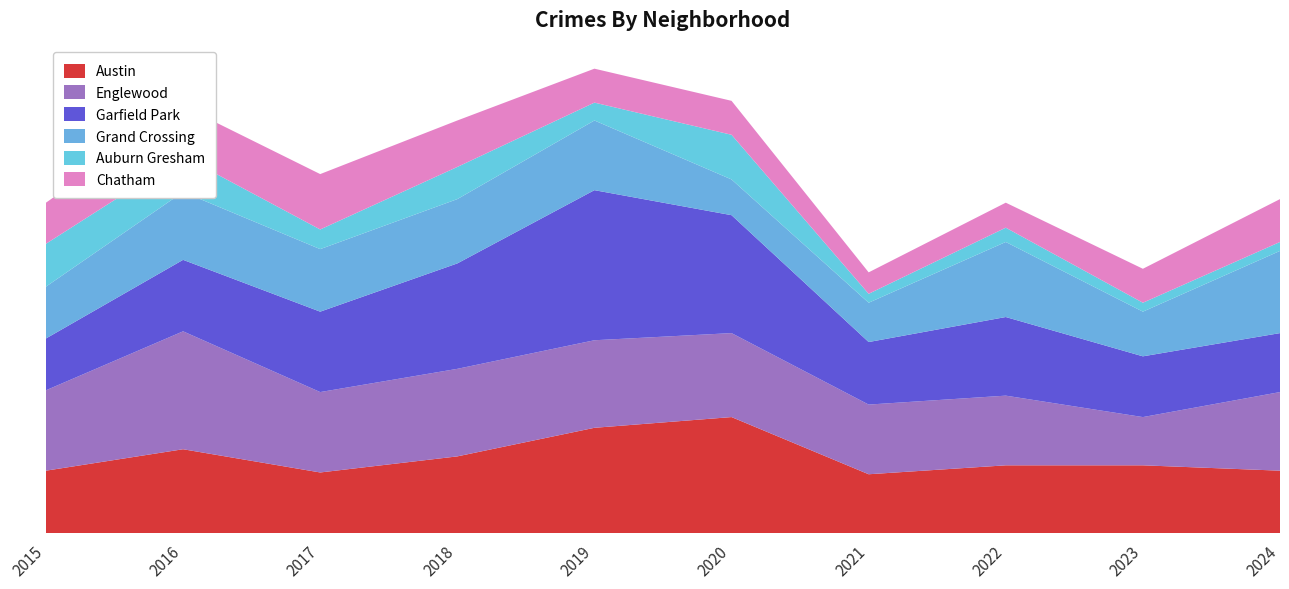

Reading right to left, list all the values displayed in this chart.

Austin: 2024=35	2023=38	2022=38	2021=33	2020=65	2019=59	2018=43	2017=34	2016=47	2015=35
Englewood: 2024=44	2023=27	2022=39	2021=39	2020=47	2019=49	2018=49	2017=45	2016=66	2015=45
Garfield Park: 2024=33	2023=34	2022=44	2021=35	2020=66	2019=84	2018=59	2017=45	2016=40	2015=29
Grand Crossing: 2024=46	2023=25	2022=42	2021=22	2020=20	2019=39	2018=36	2017=35	2016=38	2015=29
Auburn Gresham: 2024=5	2023=5	2022=8	2021=5	2020=25	2019=10	2018=18	2017=11	2016=20	2015=24
Chatham: 2024=24	2023=19	2022=14	2021=12	2020=19	2019=19	2018=26	2017=31	2016=28	2015=23